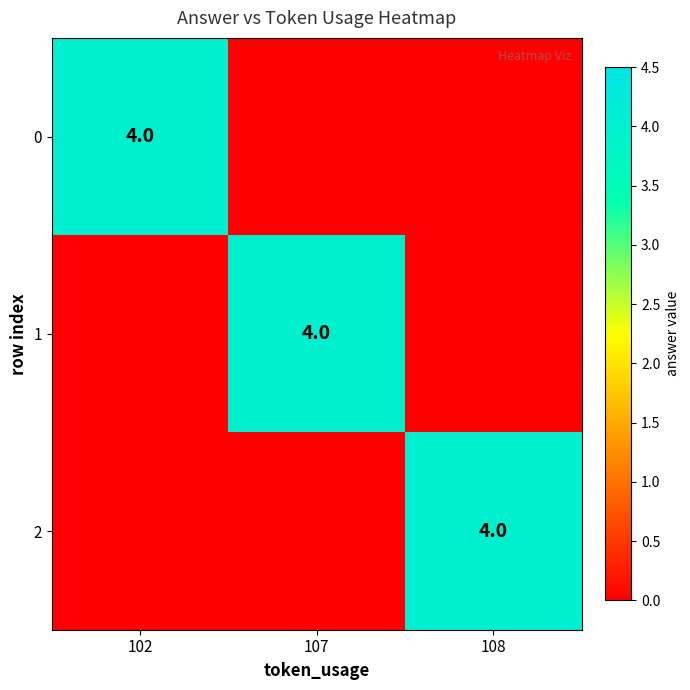

Is it true that 2 equals 4 at 108?

True